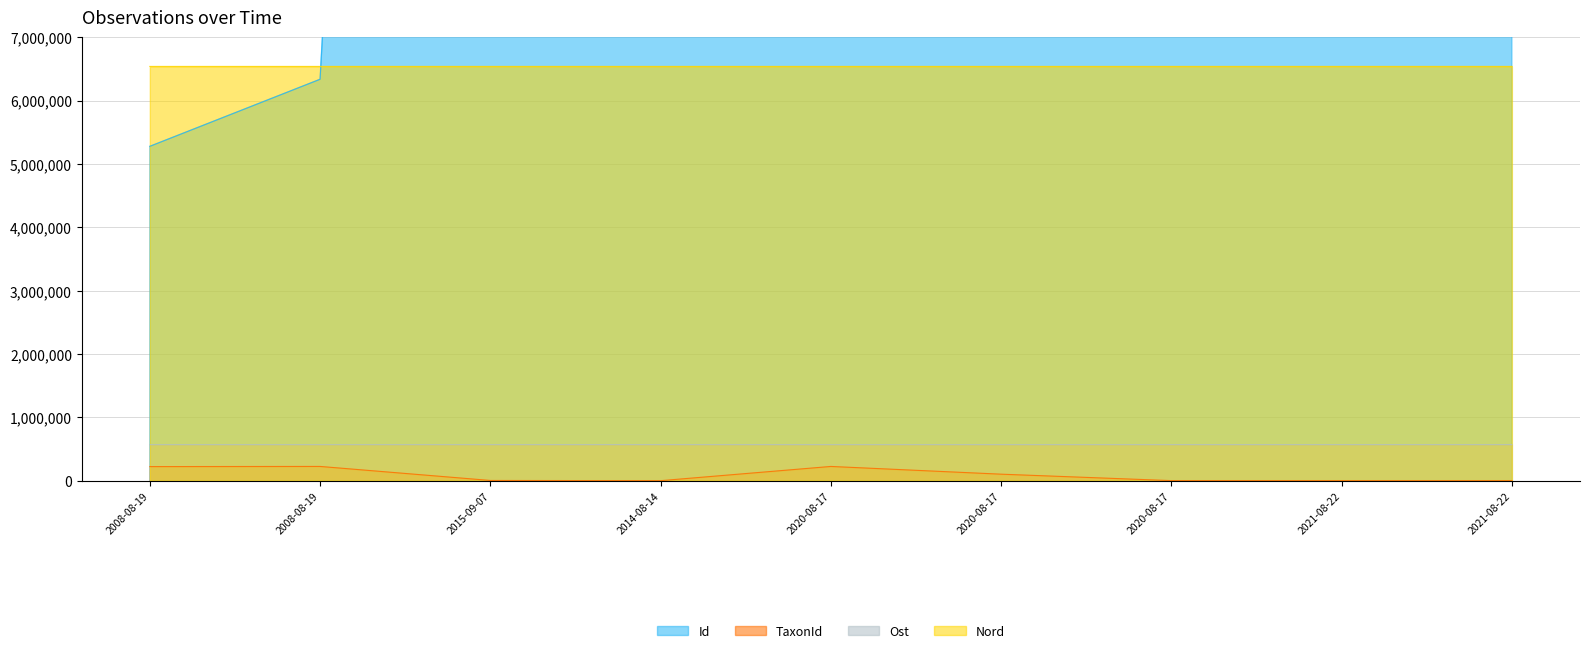

Where does the Nord series first go above 6538312?

2021-08-22